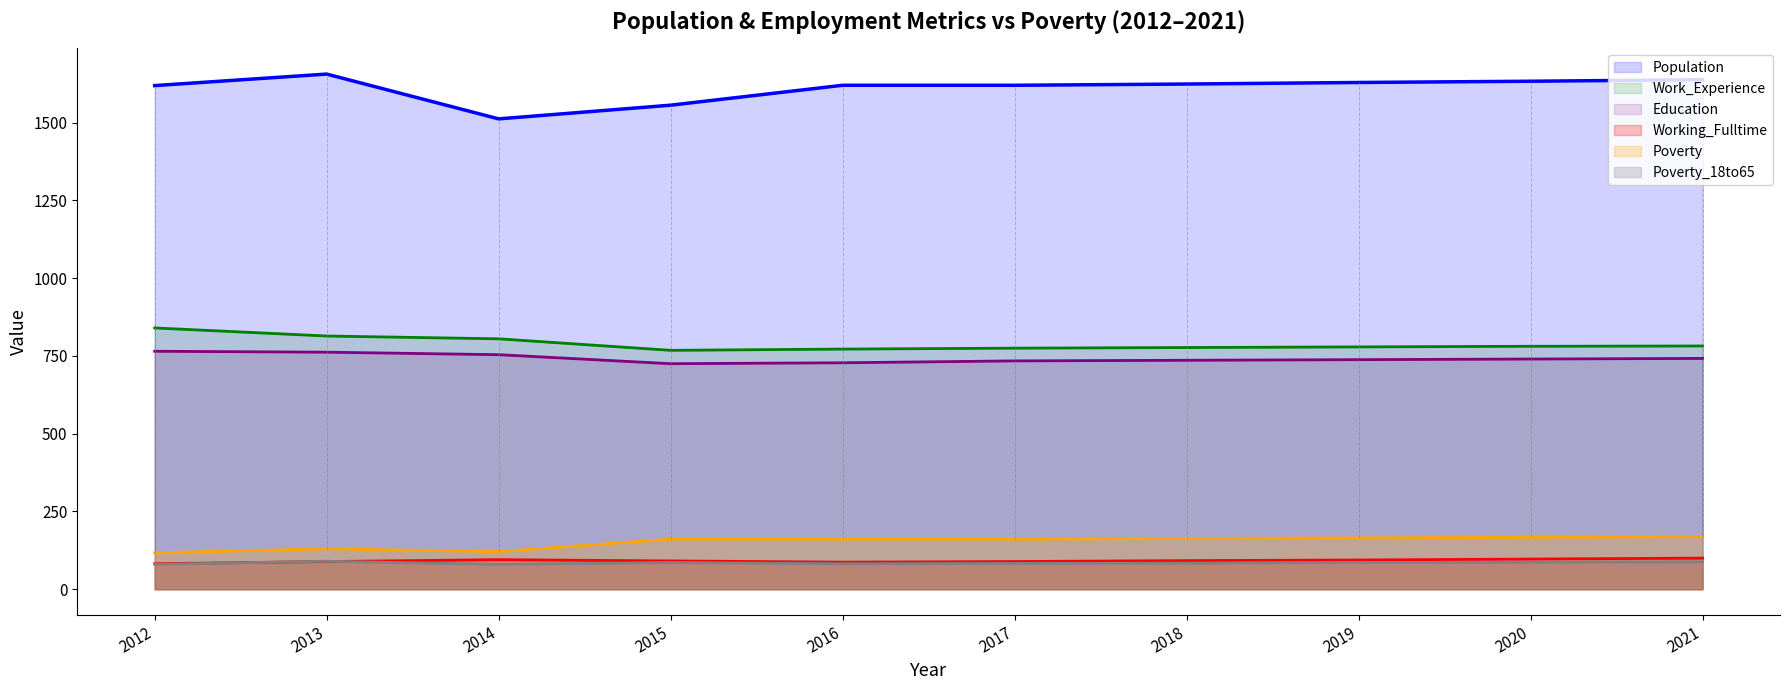

Is it true that Education equals 1031 at 2017?

False